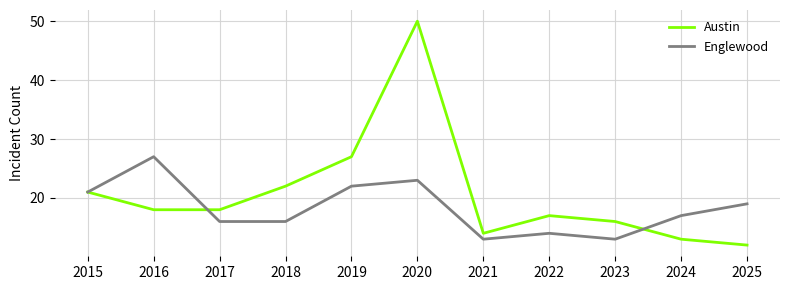

What is the highest value of the Austin series?

50